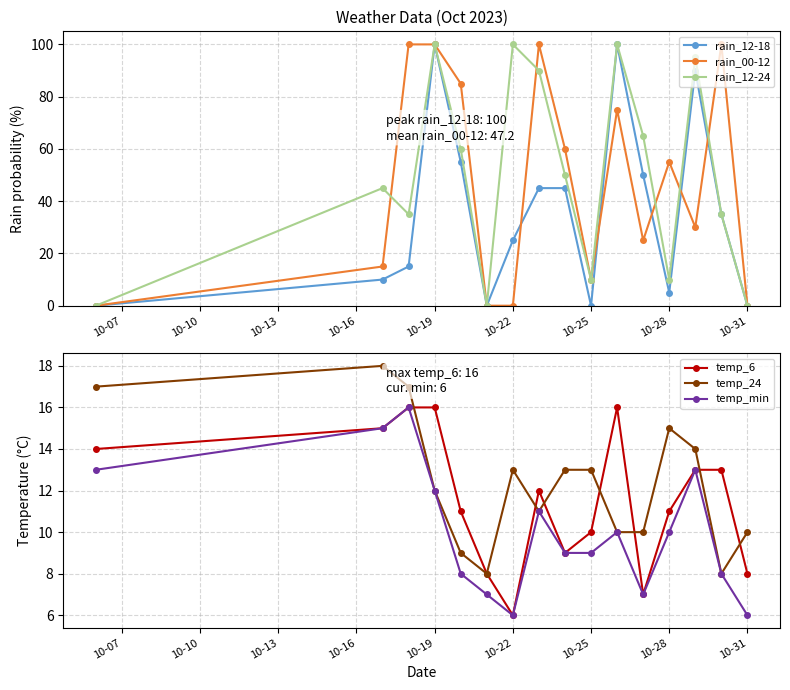

Reading left to right, transcribe all the data shown in this chart.

rain_12-18: 0	10	15	100	55	0	25	45	45	0	100	50	5	90	35	0
rain_00-12: 0	15	100	100	85	0	0	100	60	10	75	25	55	30	100	0
rain_12-24: 0	45	35	100	60	0	100	90	50	10	100	65	10	95	35	0
temp_6: 14	15	16	16	11	8	6	12	9	10	16	7	11	13	13	8
temp_24: 17	18	17	12	9	8	13	11	13	13	10	10	15	14	8	10
temp_min: 13	15	16	12	8	7	6	11	9	9	10	7	10	13	8	6